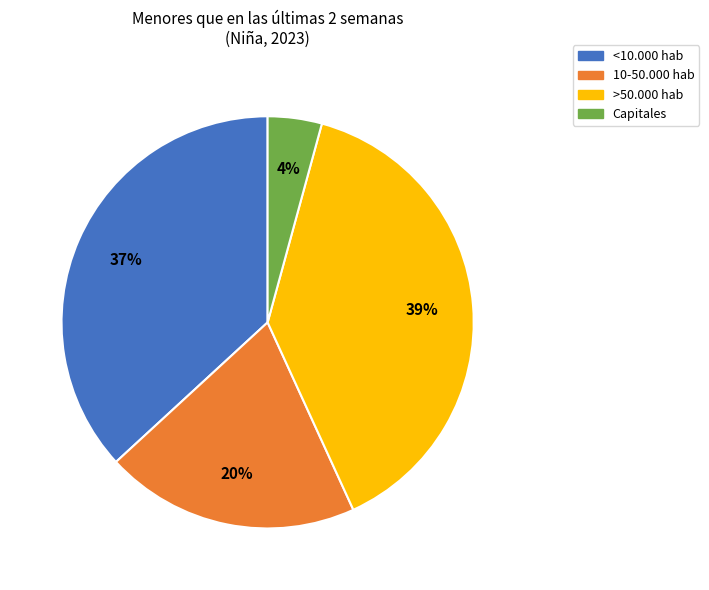

How many segments does this pie chart have?

4